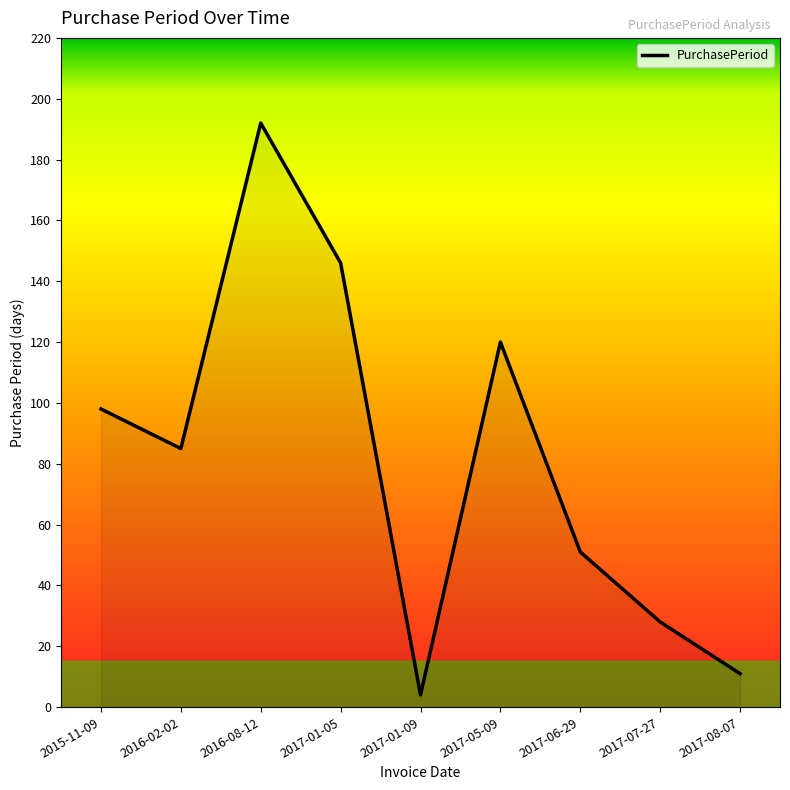

What position from the right is 2016-08-12?

7